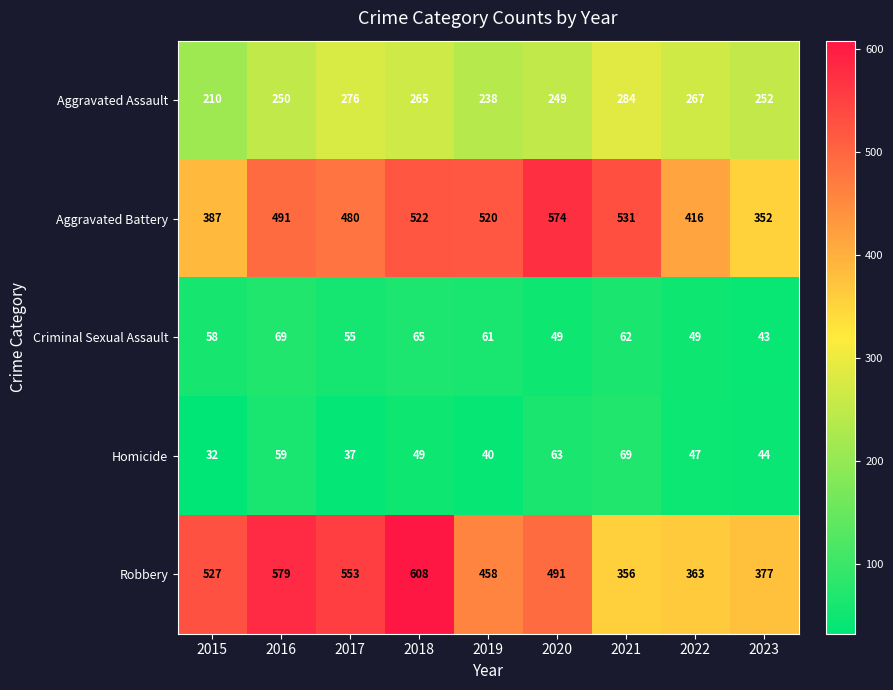

What is the total value across all series at 2017?

1401